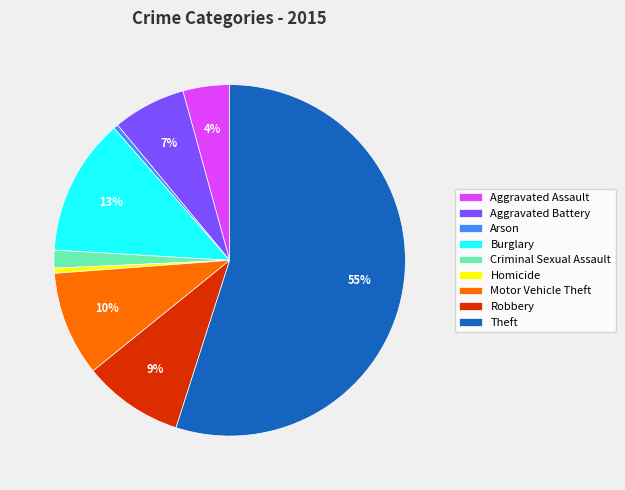

Which category has the biggest portion of the pie?

Theft